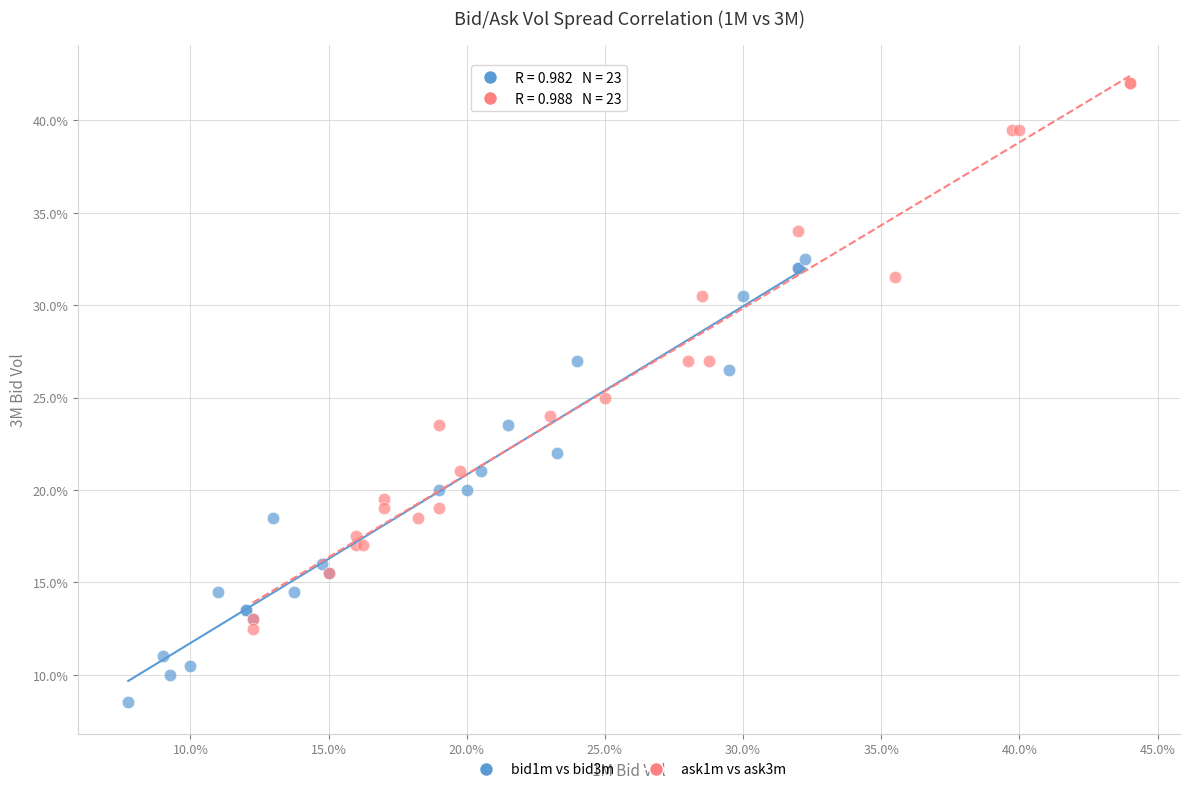

What are all the series names shown in the legend?

bid1m vs bid3m, ask1m vs ask3m